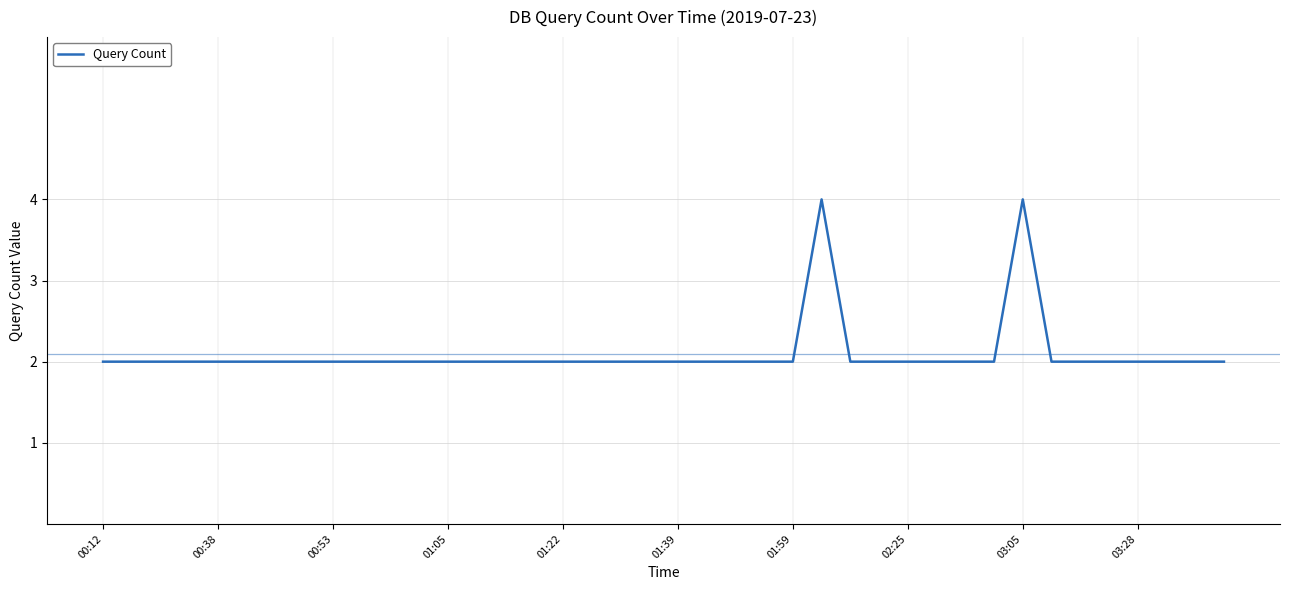

Count the number of categories in the chart.

40